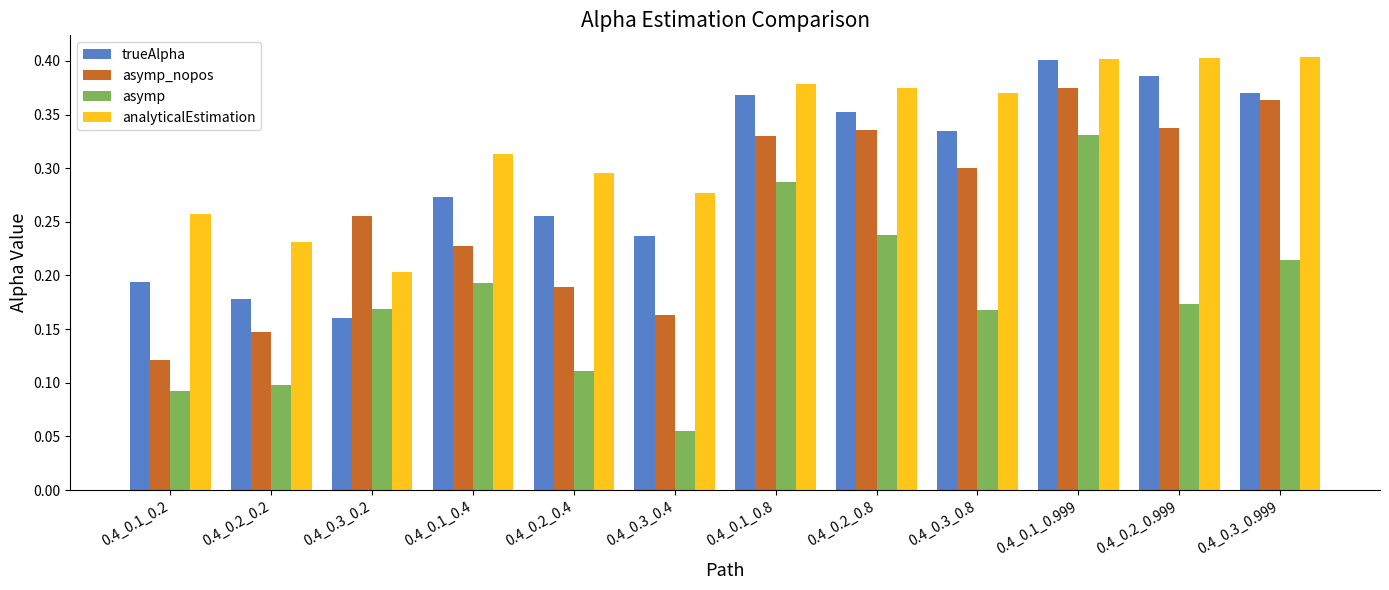

What is the label of the 12th bar from the left?

0.4_0.3_0.999